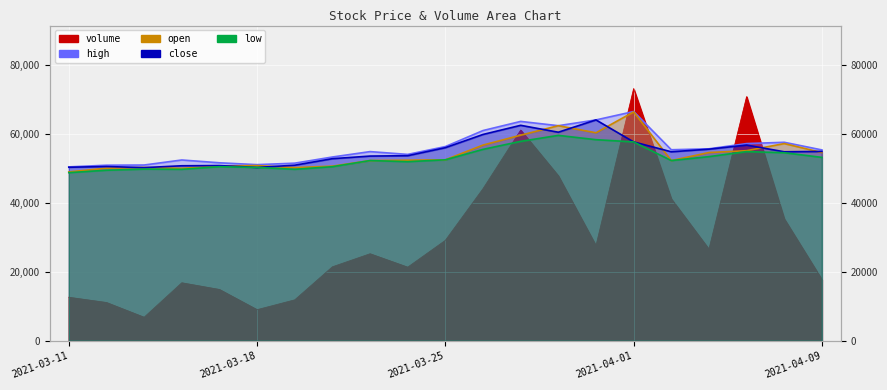

How many times do high and volume cross each other?

4